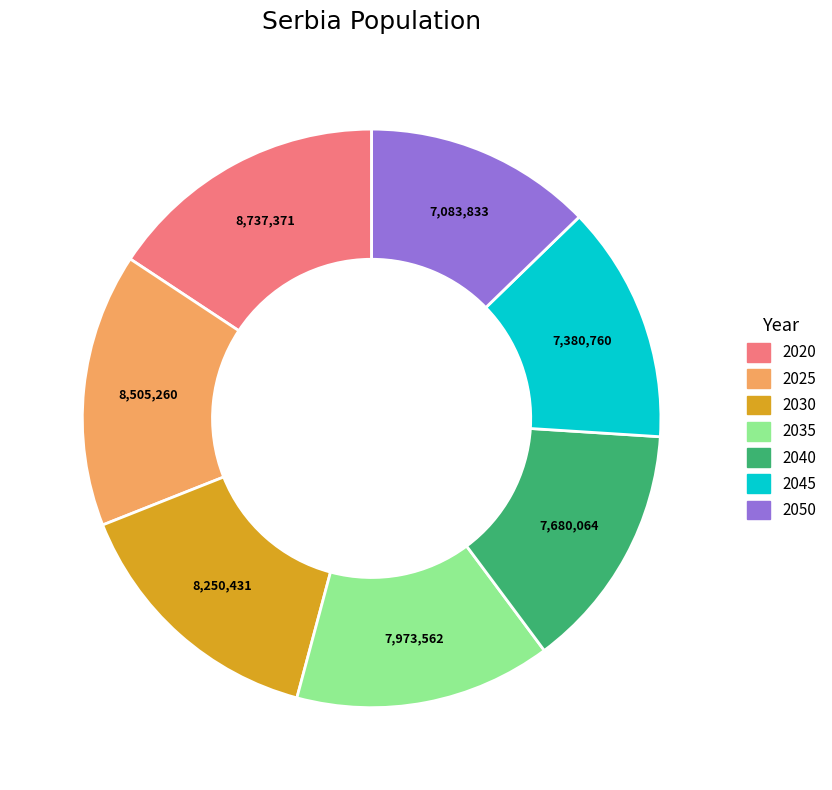

True or false: 2050 accounts for 13% of the total.

True